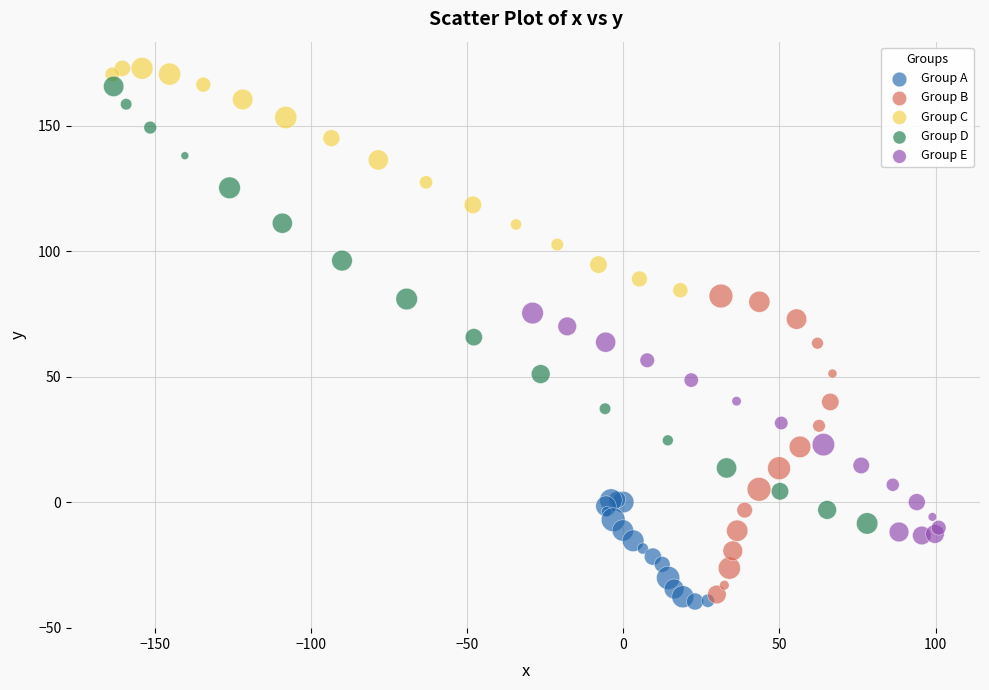

What are all the series names shown in the legend?

Group A, Group B, Group C, Group D, Group E